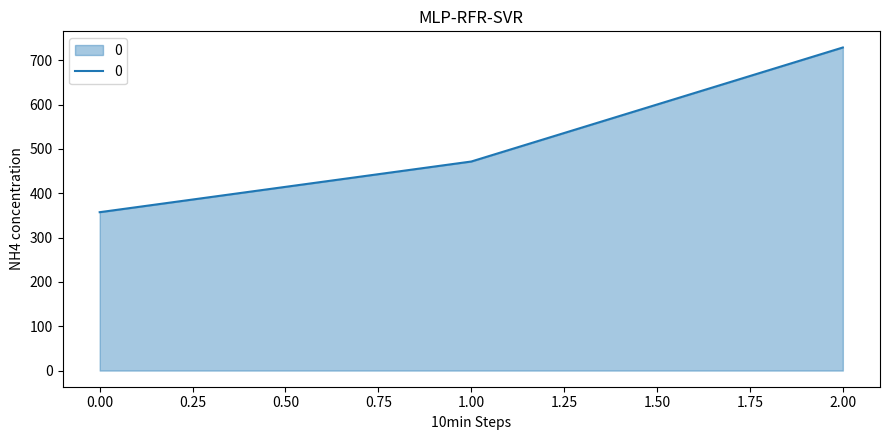

List the labels in order of value, largest first.

2.00, 1.00, 0.00